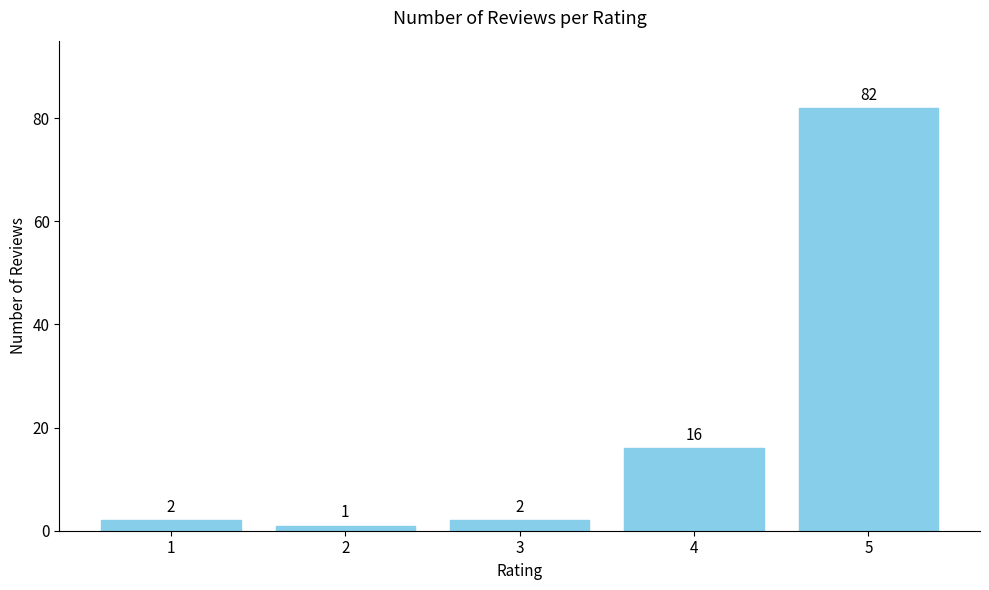

What is the approximate value at 5, to the nearest 5?

80